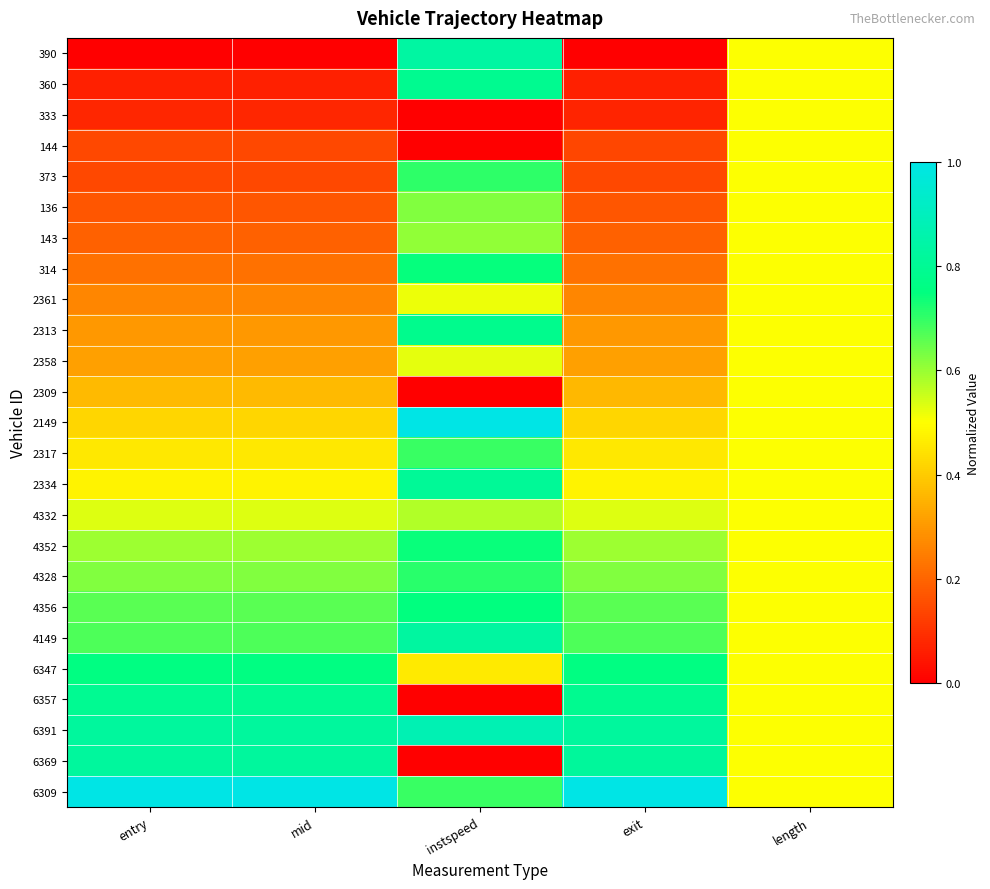

What is the total value across all series at length?

12.5